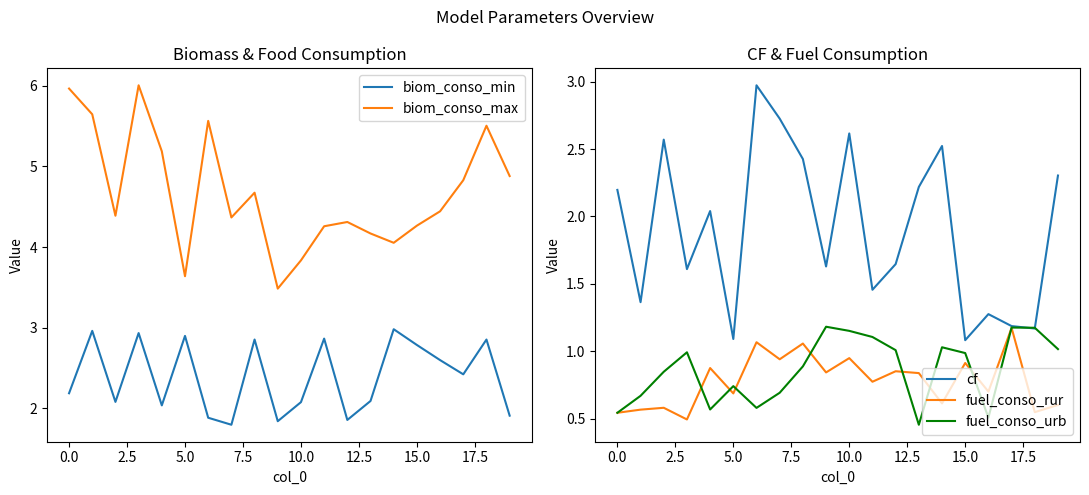

How many distinct data groups are displayed?

5